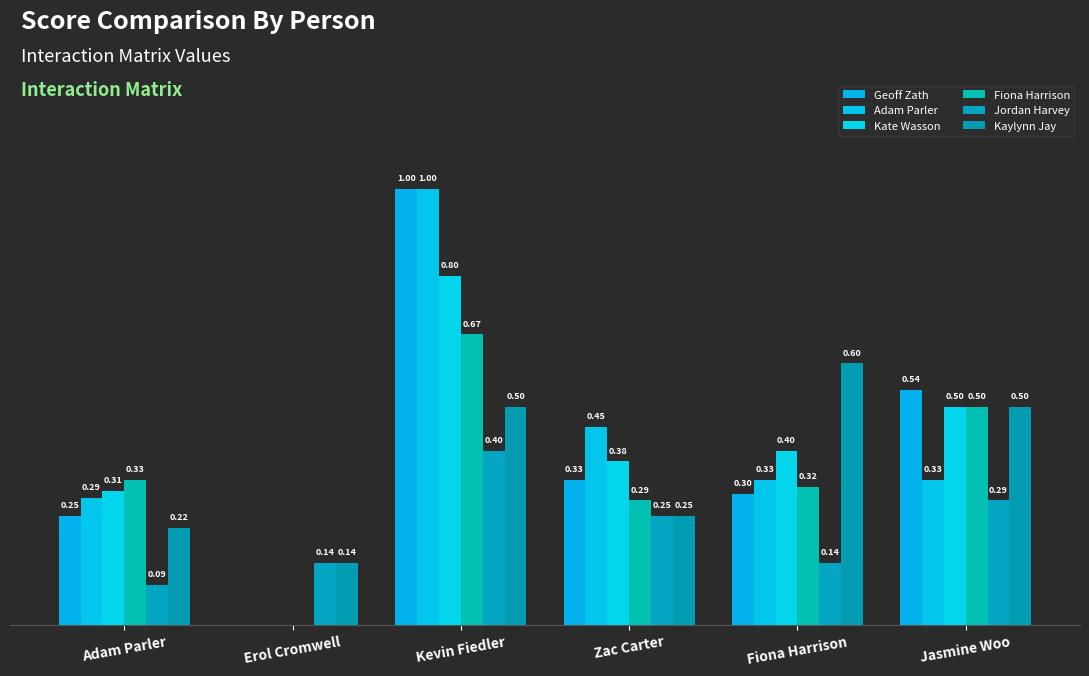

Does the chart contain stacked bars?

No